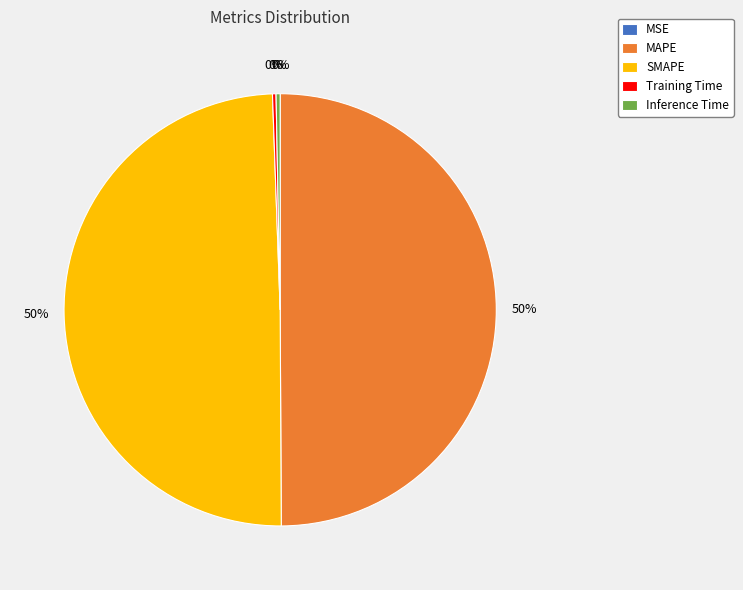

Approximately how many times larger is the value at MAPE compared to SMAPE?

1.0